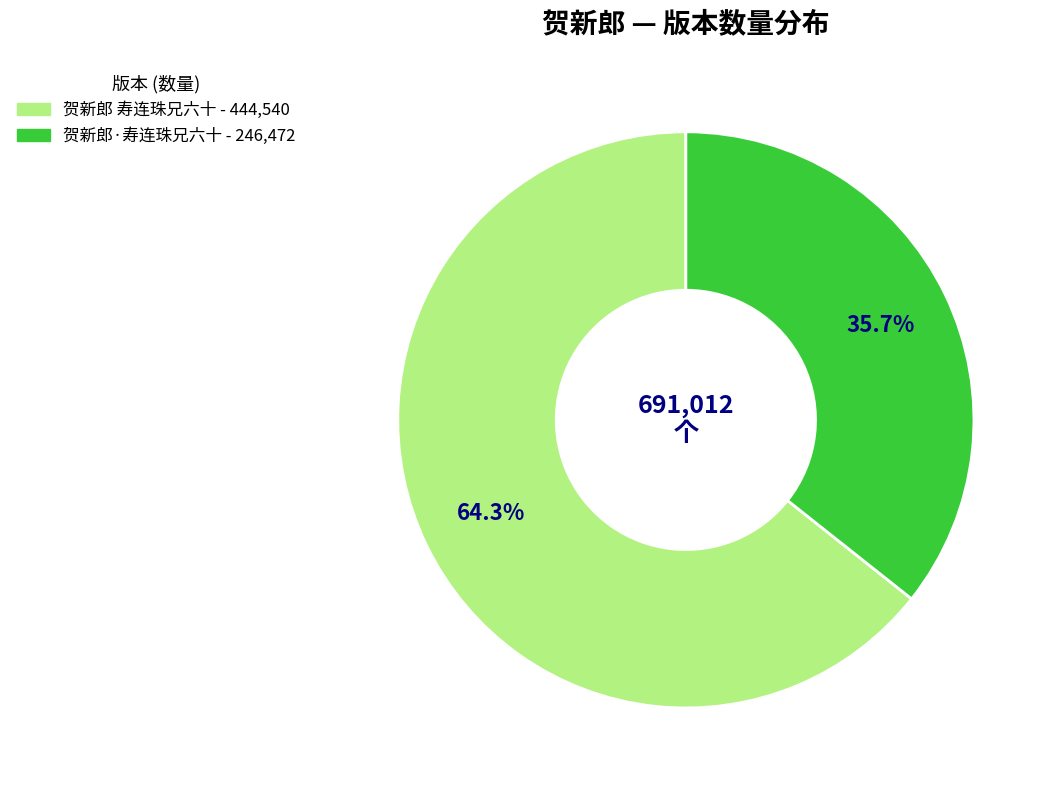

Does any single category account for the majority?

Yes